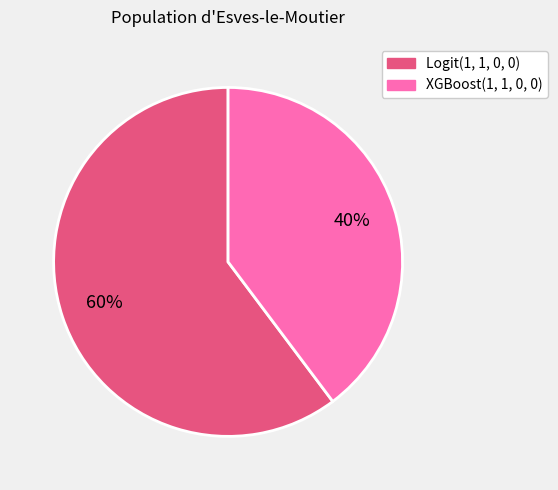

What is the smallest slice in the pie chart?

XGBoost(1, 1, 0, 0)